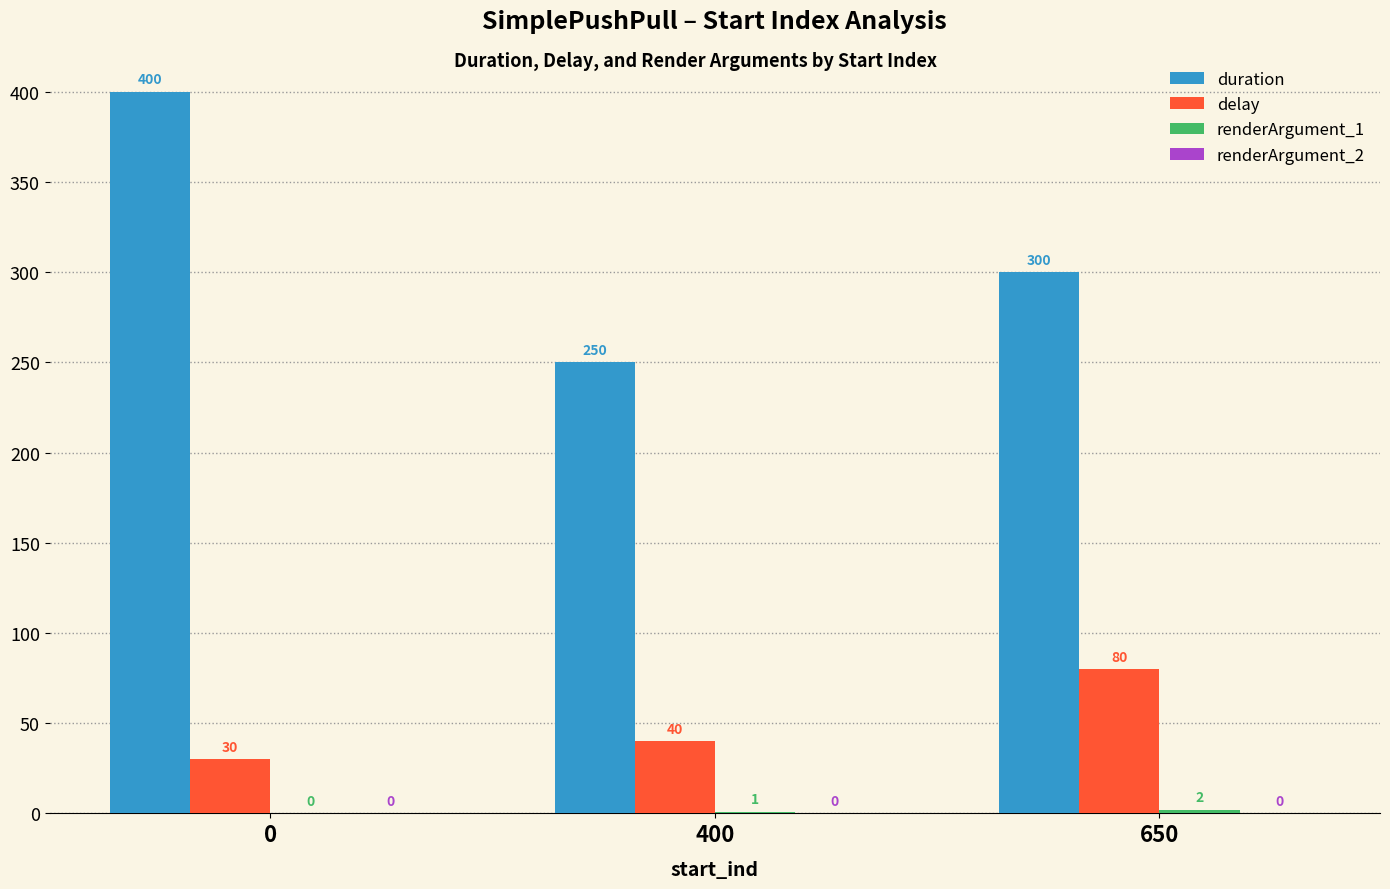

What is the total value across all series at 400?

291